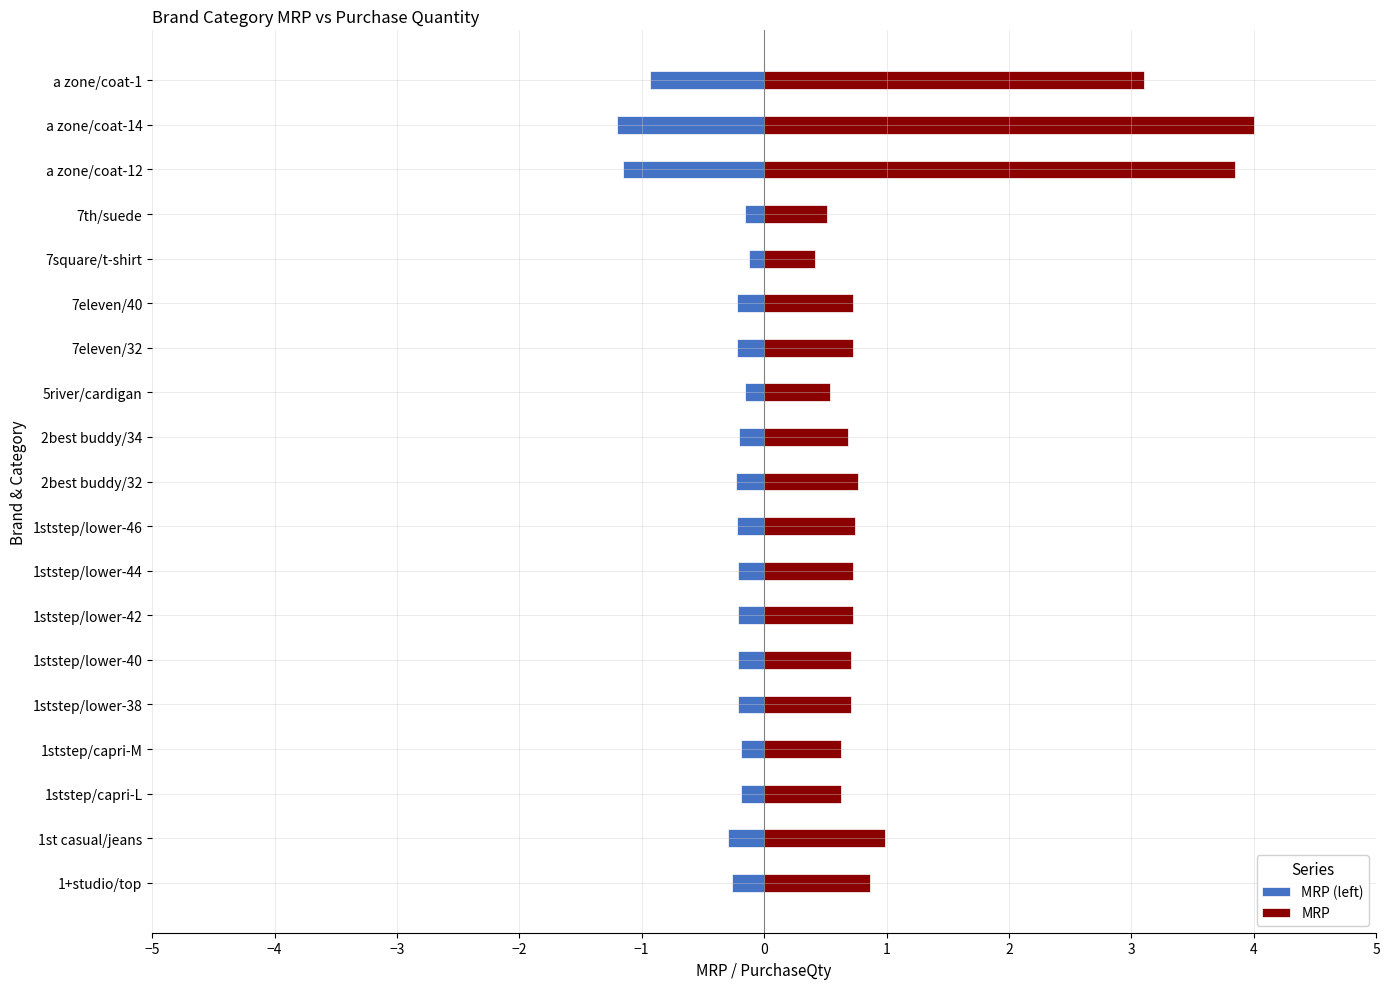

Rank the series by their maximum value, from lowest to highest.

MRP (left), MRP